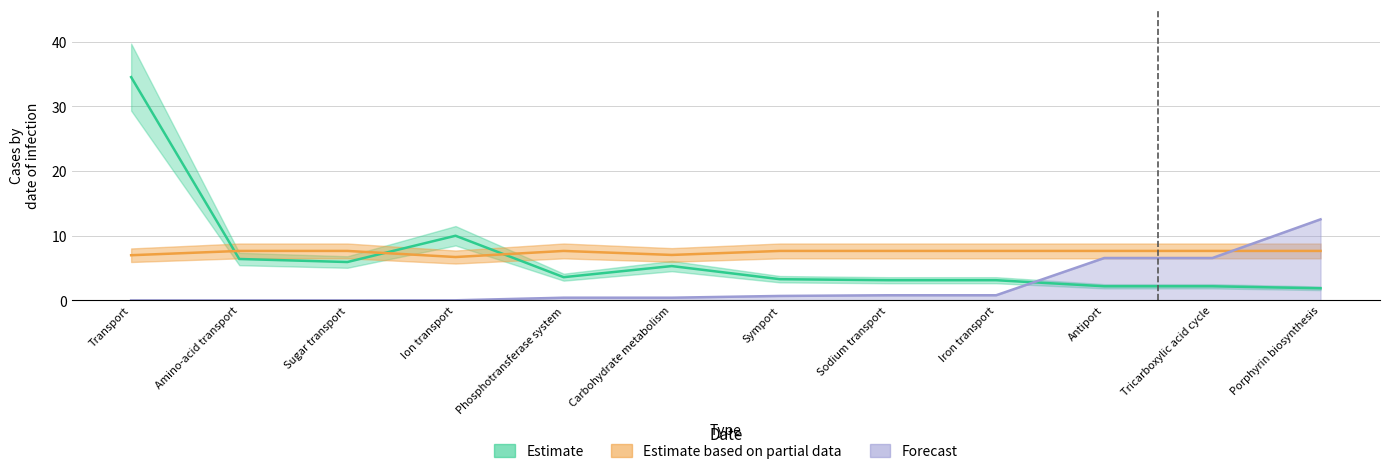

Reading right to left, list all the values displayed in this chart.

Estimate (%): Porphyrin biosynthesis=1.9	Tricarboxylic acid cycle=2.2	Antiport=2.2	Iron transport=3.1	Sodium transport=3.1	Symport=3.3	Carbohydrate metabolism=5.3	Phosphotransferase system=3.6	Ion transport=10.0	Sugar transport=5.9	Amino-acid transport=6.4	Transport=34.5
Estimate based on partial data (Fold Enrichment): Porphyrin biosynthesis=7.7	Tricarboxylic acid cycle=7.7	Antiport=7.7	Iron transport=7.7	Sodium transport=7.7	Symport=7.7	Carbohydrate metabolism=7.0	Phosphotransferase system=7.7	Ion transport=6.7	Sugar transport=7.7	Amino-acid transport=7.7	Transport=7.0
Forecast (Benjamini x 10): Porphyrin biosynthesis=12.5	Tricarboxylic acid cycle=6.6	Antiport=6.6	Iron transport=0.8	Sodium transport=0.8	Symport=0.7	Carbohydrate metabolism=0.4	Phosphotransferase system=0.4	Ion transport=0.0	Sugar transport=0.0	Amino-acid transport=0.0	Transport=0.0